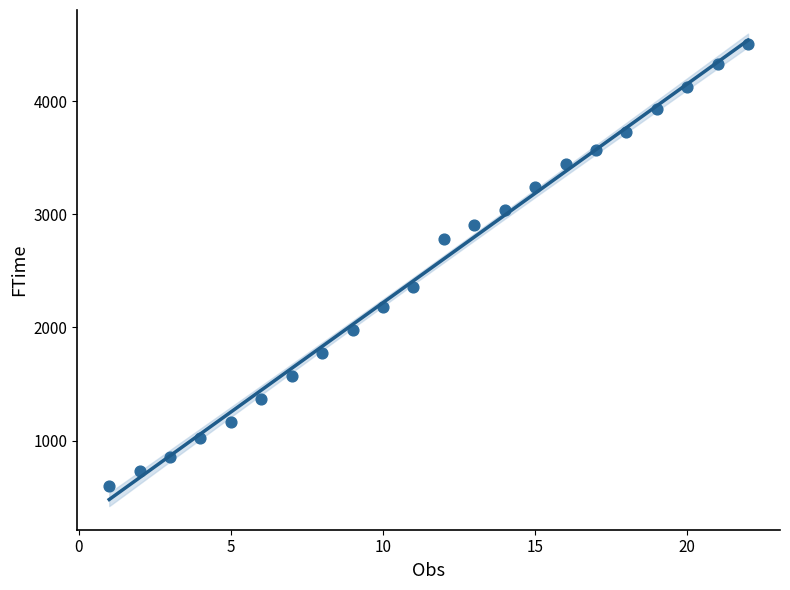

What is the range of Y values (max minus min)?

3909.5